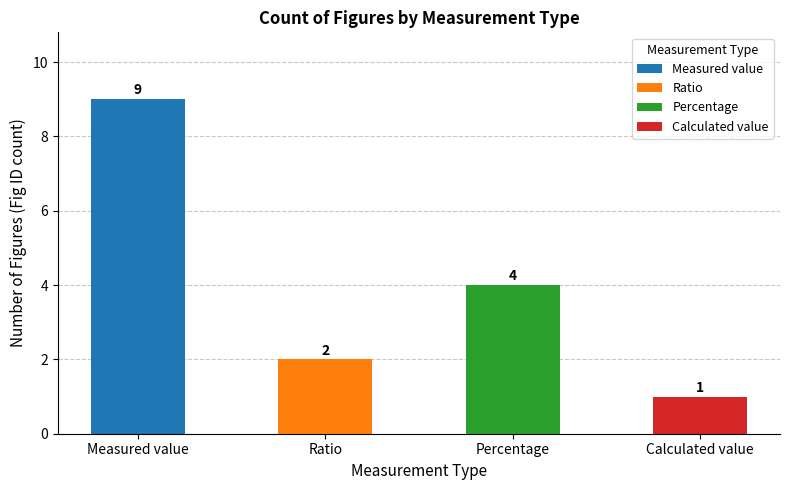

Between Measured value and Ratio, which is larger?

Measured value